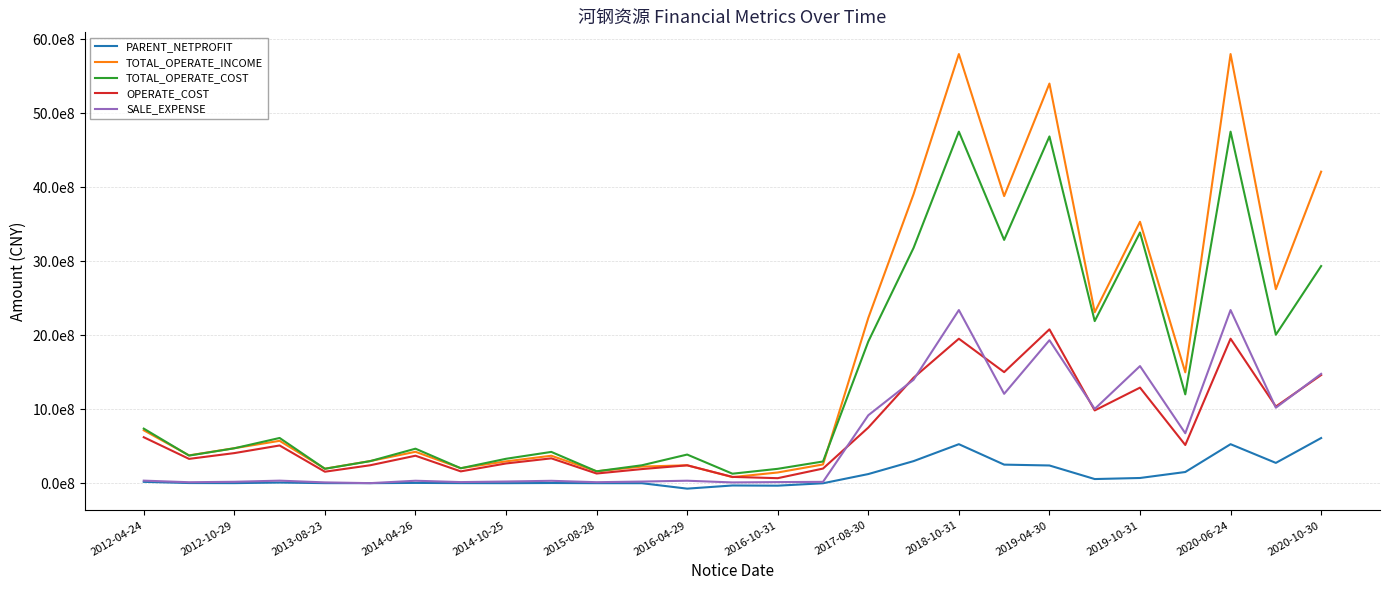

What are all the series names shown in the legend?

PARENT_NETPROFIT, TOTAL_OPERATE_INCOME, TOTAL_OPERATE_COST, OPERATE_COST, SALE_EXPENSE